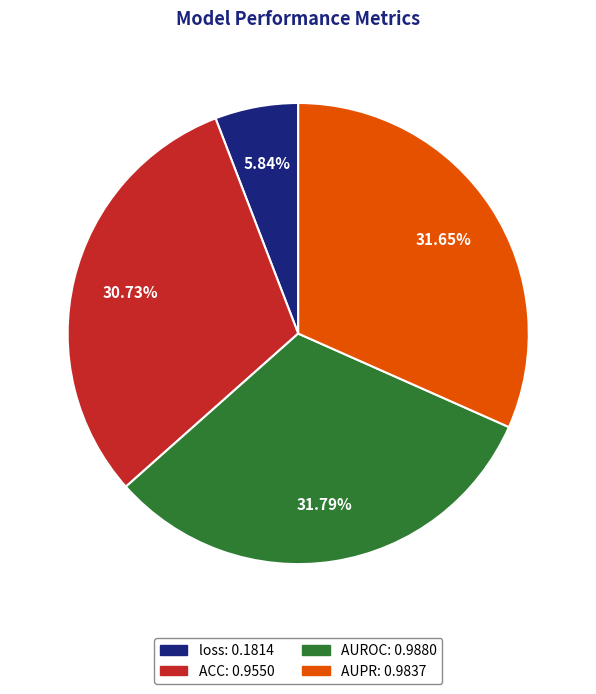

Which category has the smallest portion of the pie?

loss